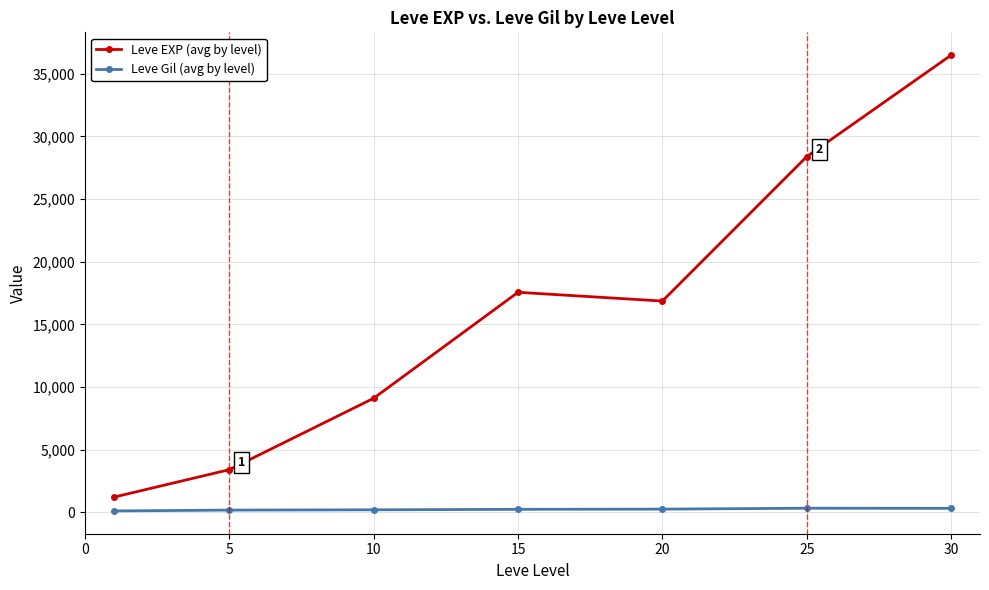

Rank the series by their average value, from lowest to highest.

Leve Gil (avg by level), Leve EXP (avg by level)